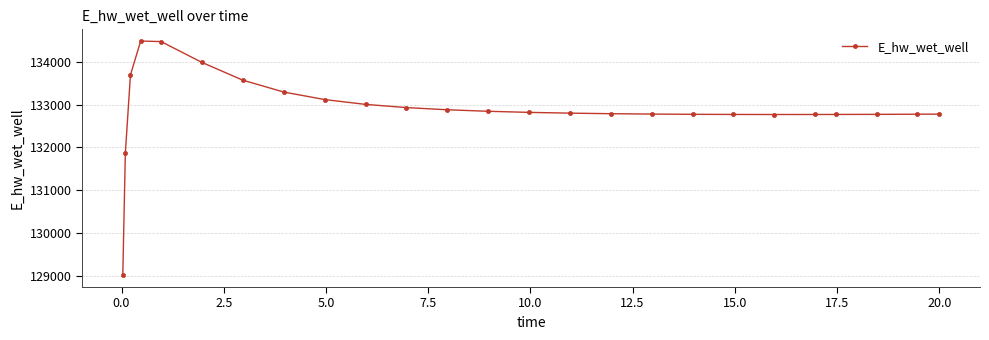

What is the difference between the maximum and minimum values?

5465.3